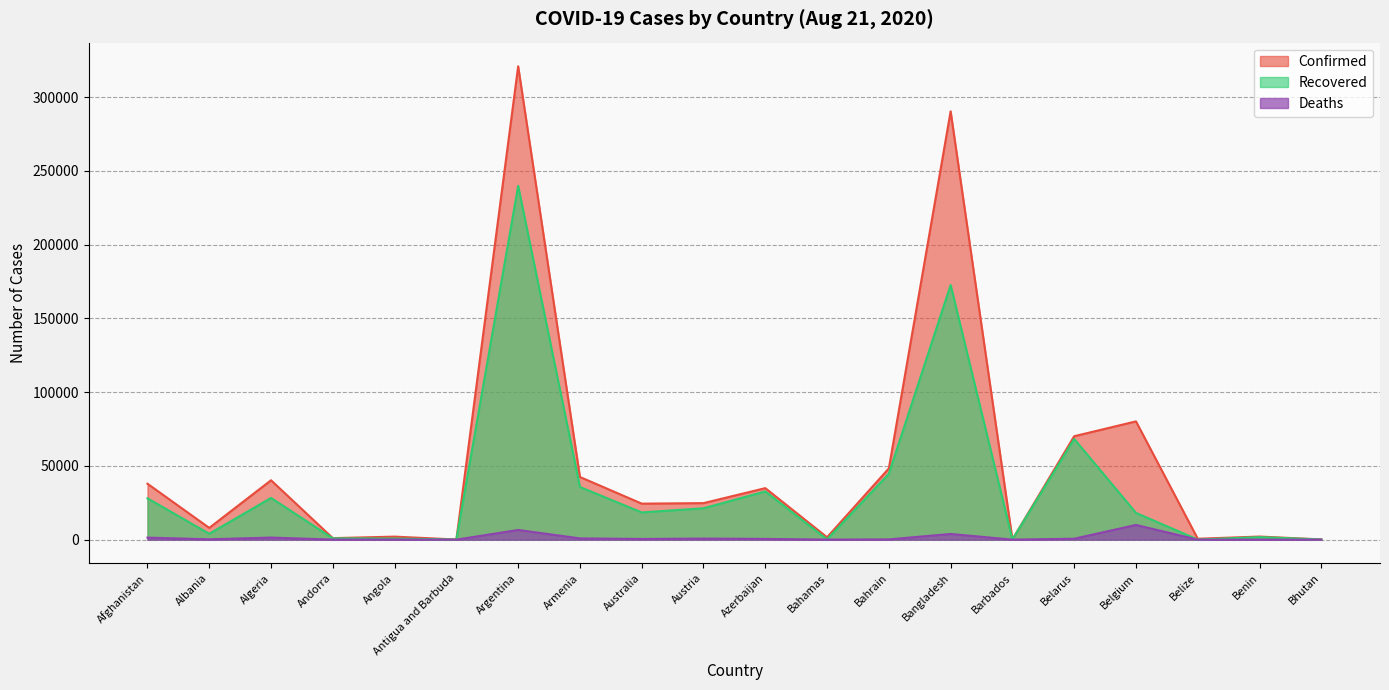

At which category does Confirmed reach its first local peak?

Algeria